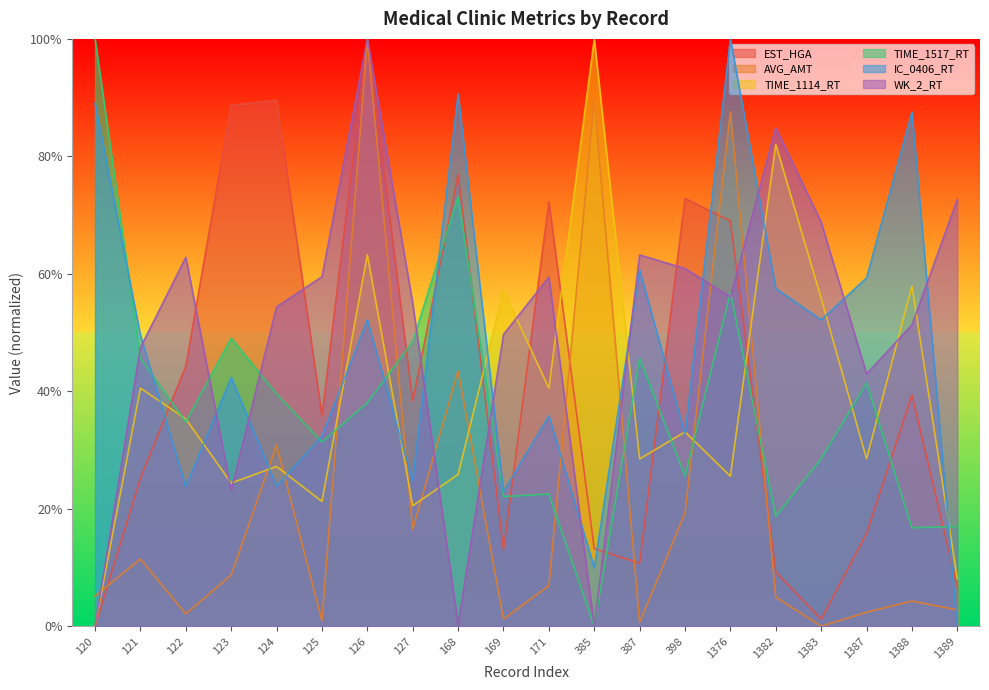

Which series has the largest total across all categories?

WK_2_RT